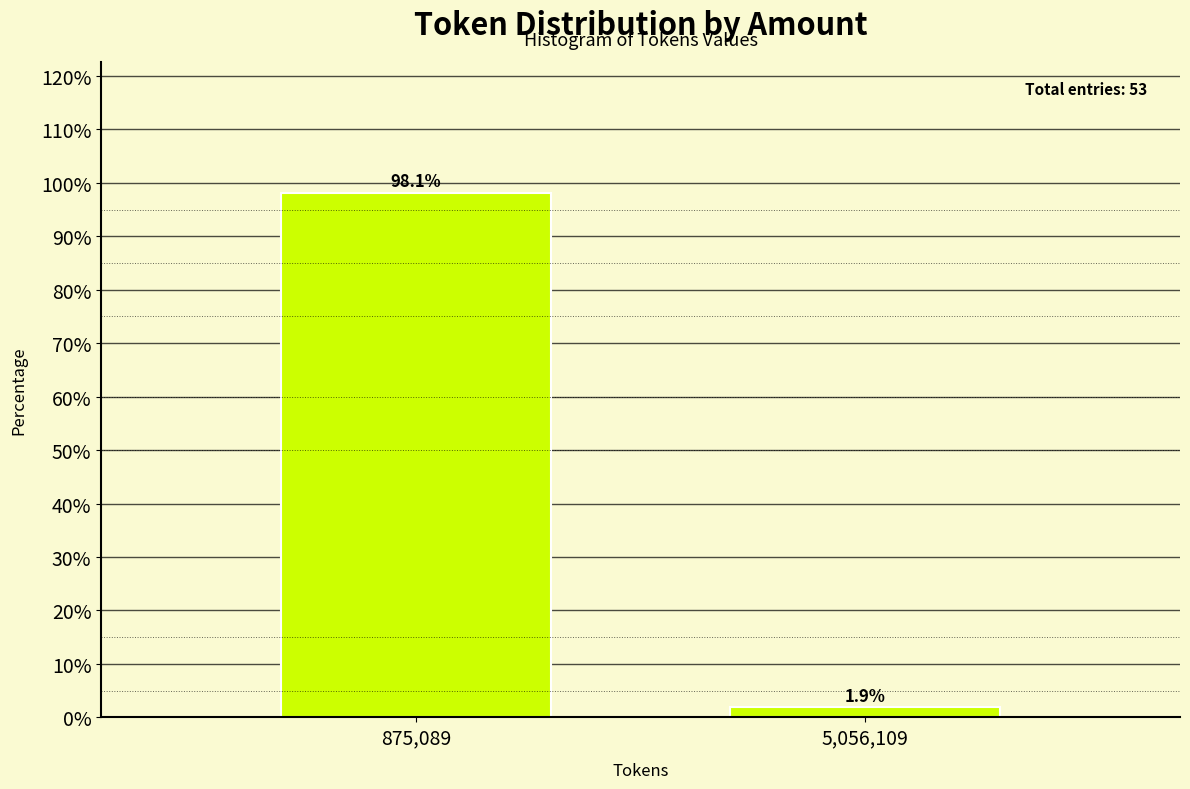

Reading left to right, transcribe all the data shown in this chart.

98.1	1.9